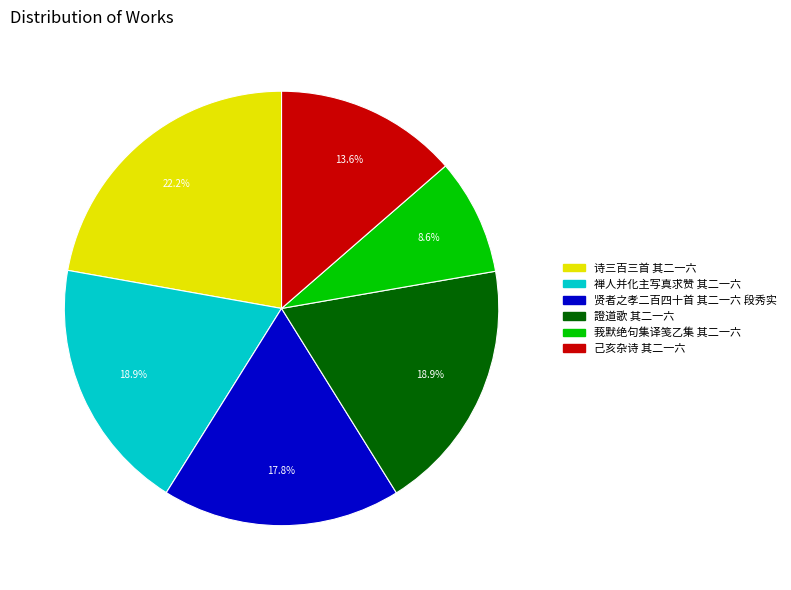

How much of the chart is everything except 贤者之孝二百四十首 其二一六 段秀实?

82.2%